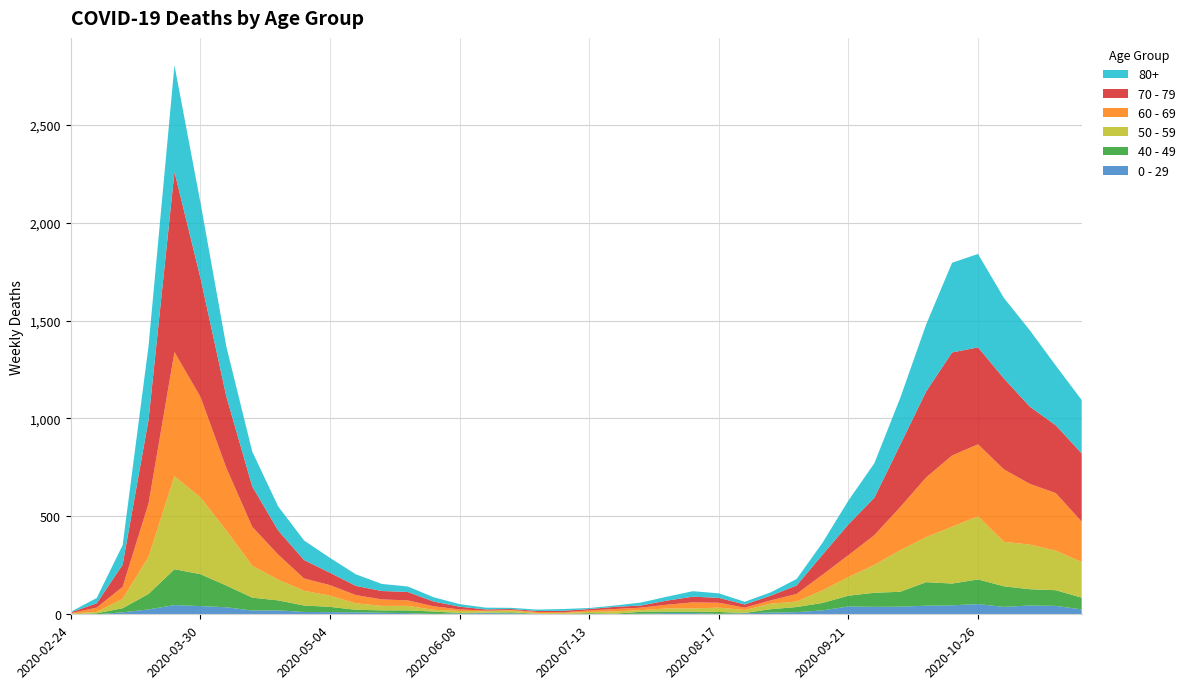

Reading left to right, transcribe all the data shown in this chart.

0 - 29: 2020-02-24=1	2020-03-02=0	2020-03-09=10	2020-03-16=25	2020-03-23=47	2020-03-30=42	2020-04-06=36	2020-04-13=19	2020-04-20=20	2020-04-27=12	2020-05-04=11	2020-05-11=10	2020-05-18=8	2020-05-25=6	2020-06-01=2	2020-06-08=4	2020-06-15=6	2020-06-22=5	2020-06-29=2	2020-07-06=1	2020-07-13=2	2020-07-20=1	2020-07-27=3	2020-08-03=6	2020-08-10=6	2020-08-17=2	2020-08-24=5	2020-08-31=9	2020-09-07=11	2020-09-14=20	2020-09-21=40	2020-09-28=38	2020-10-05=39	2020-10-12=44	2020-10-19=46	2020-10-26=52	2020-11-02=38	2020-11-09=45	2020-11-16=43	2020-11-23=25
40 - 49: 2020-02-24=0	2020-03-02=5	2020-03-09=21	2020-03-16=79	2020-03-23=183	2020-03-30=163	2020-04-06=111	2020-04-13=66	2020-04-20=51	2020-04-27=33	2020-05-04=27	2020-05-11=13	2020-05-18=12	2020-05-25=14	2020-06-01=12	2020-06-08=3	2020-06-15=2	2020-06-22=5	2020-06-29=1	2020-07-06=1	2020-07-13=4	2020-07-20=2	2020-07-27=10	2020-08-03=8	2020-08-10=8	2020-08-17=10	2020-08-24=2	2020-08-31=17	2020-09-07=26	2020-09-14=38	2020-09-21=55	2020-09-28=72	2020-10-05=76	2020-10-12=120	2020-10-19=111	2020-10-26=126	2020-11-02=105	2020-11-09=83	2020-11-16=80	2020-11-23=60
50 - 59: 2020-02-24=3	2020-03-02=7	2020-03-09=48	2020-03-16=190	2020-03-23=475	2020-03-30=392	2020-04-06=281	2020-04-13=163	2020-04-20=106	2020-04-27=75	2020-05-04=57	2020-05-11=33	2020-05-18=23	2020-05-25=23	2020-06-01=9	2020-06-08=10	2020-06-15=8	2020-06-22=9	2020-06-29=3	2020-07-06=5	2020-07-13=6	2020-07-20=12	2020-07-27=8	2020-08-03=16	2020-08-10=16	2020-08-17=22	2020-08-24=15	2020-08-31=28	2020-09-07=28	2020-09-14=64	2020-09-21=95	2020-09-28=142	2020-10-05=212	2020-10-12=230	2020-10-19=290	2020-10-26=322	2020-11-02=227	2020-11-09=228	2020-11-16=202	2020-11-23=182
60 - 69: 2020-02-24=2	2020-03-02=22	2020-03-09=61	2020-03-16=272	2020-03-23=634	2020-03-30=514	2020-04-06=320	2020-04-13=199	2020-04-20=128	2020-04-27=63	2020-05-04=54	2020-05-11=42	2020-05-18=33	2020-05-25=28	2020-06-01=18	2020-06-08=8	2020-06-15=3	2020-06-22=3	2020-06-29=6	2020-07-06=3	2020-07-13=8	2020-07-20=12	2020-07-27=13	2020-08-03=19	2020-08-10=31	2020-08-17=25	2020-08-24=12	2020-08-31=17	2020-09-07=39	2020-09-14=80	2020-09-21=112	2020-09-28=152	2020-10-05=221	2020-10-12=305	2020-10-19=364	2020-10-26=368	2020-11-02=370	2020-11-09=310	2020-11-16=294	2020-11-23=206
70 - 79: 2020-02-24=4	2020-03-02=22	2020-03-09=113	2020-03-16=427	2020-03-23=920	2020-03-30=608	2020-04-06=365	2020-04-13=206	2020-04-20=123	2020-04-27=94	2020-05-04=63	2020-05-11=47	2020-05-18=43	2020-05-25=43	2020-06-01=24	2020-06-08=14	2020-06-15=6	2020-06-22=5	2020-06-29=5	2020-07-06=8	2020-07-13=7	2020-07-20=11	2020-07-27=11	2020-08-03=21	2020-08-10=29	2020-08-17=25	2020-08-24=16	2020-08-31=24	2020-09-07=43	2020-09-14=102	2020-09-21=157	2020-09-28=191	2020-10-05=318	2020-10-12=439	2020-10-19=526	2020-10-26=495	2020-11-02=464	2020-11-09=394	2020-11-16=346	2020-11-23=348
80+: 2020-02-24=3	2020-03-02=27	2020-03-09=100	2020-03-16=377	2020-03-23=544	2020-03-30=385	2020-04-06=255	2020-04-13=178	2020-04-20=123	2020-04-27=100	2020-05-04=76	2020-05-11=59	2020-05-18=36	2020-05-25=28	2020-06-01=22	2020-06-08=13	2020-06-15=9	2020-06-22=6	2020-06-29=7	2020-07-06=9	2020-07-13=5	2020-07-20=7	2020-07-27=15	2020-08-03=20	2020-08-10=28	2020-08-17=23	2020-08-24=14	2020-08-31=17	2020-09-07=33	2020-09-14=61	2020-09-21=122	2020-09-28=176	2020-10-05=239	2020-10-12=342	2020-10-19=458	2020-10-26=477	2020-11-02=411	2020-11-09=390	2020-11-16=305	2020-11-23=273